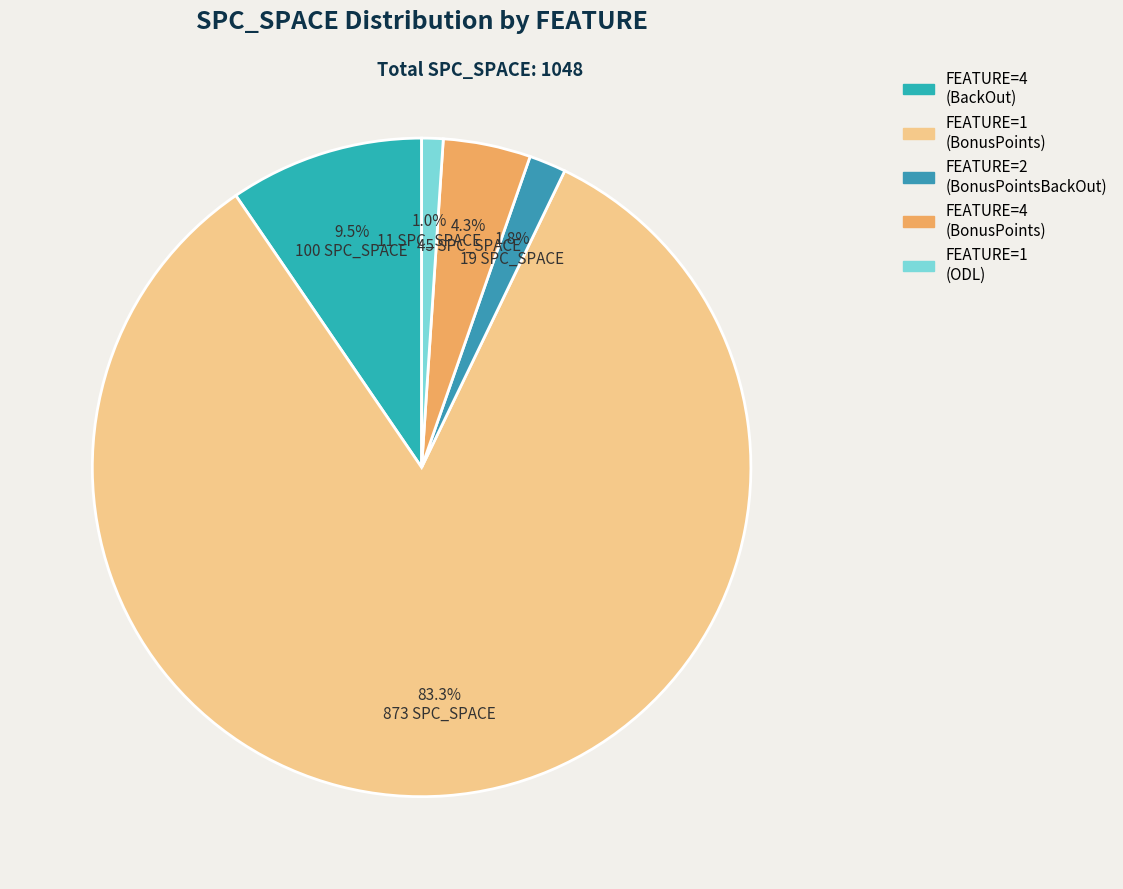

Is there a majority slice in this chart?

Yes